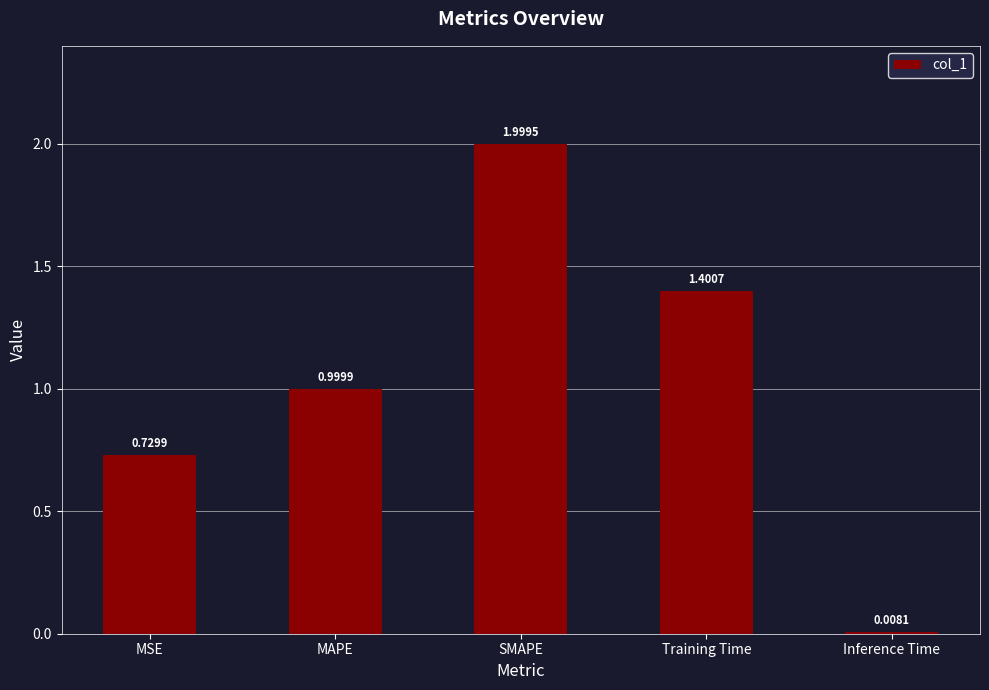

Are the bars horizontal?

No